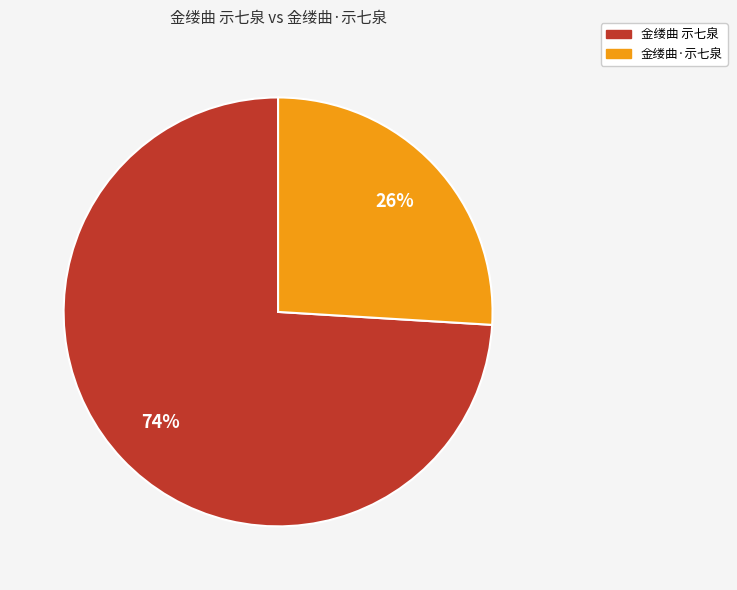

How many slices are in this pie chart?

2